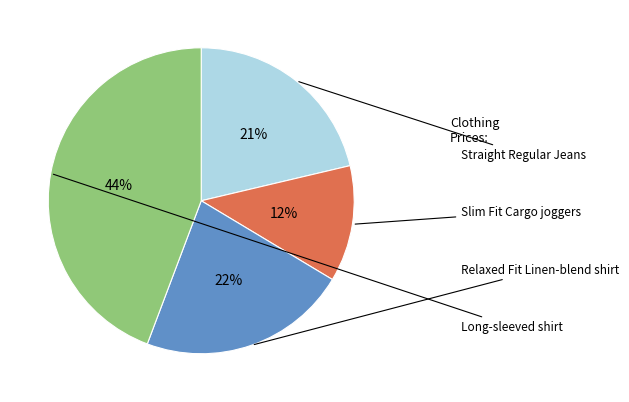

To the nearest percent, what portion does Long-sleeved shirt represent?

44%